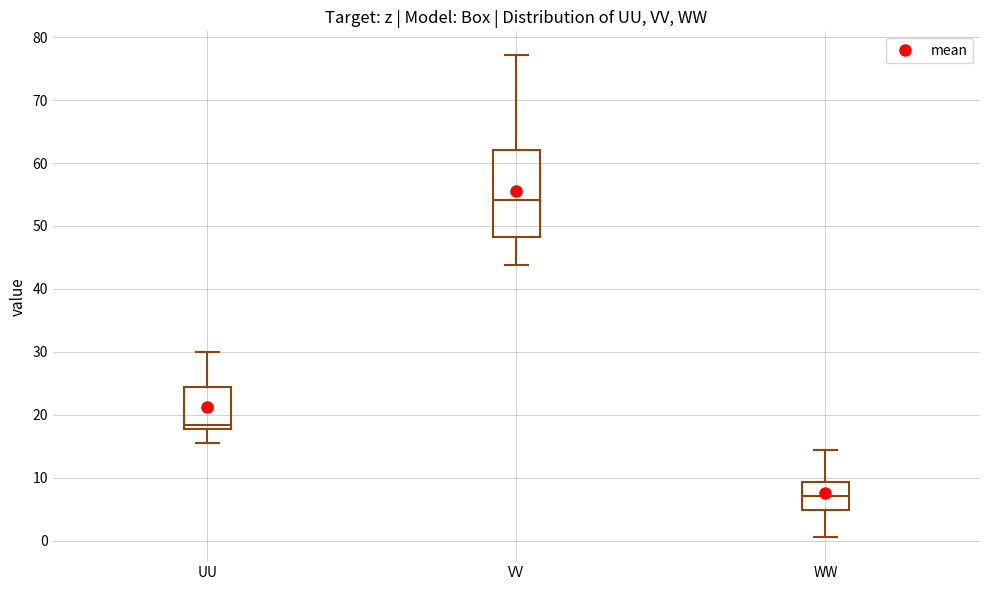

Where is the lower edge of the box for UU on the y-axis? The values are not printed on the chart, so give them approximately, as read against the axis.

18